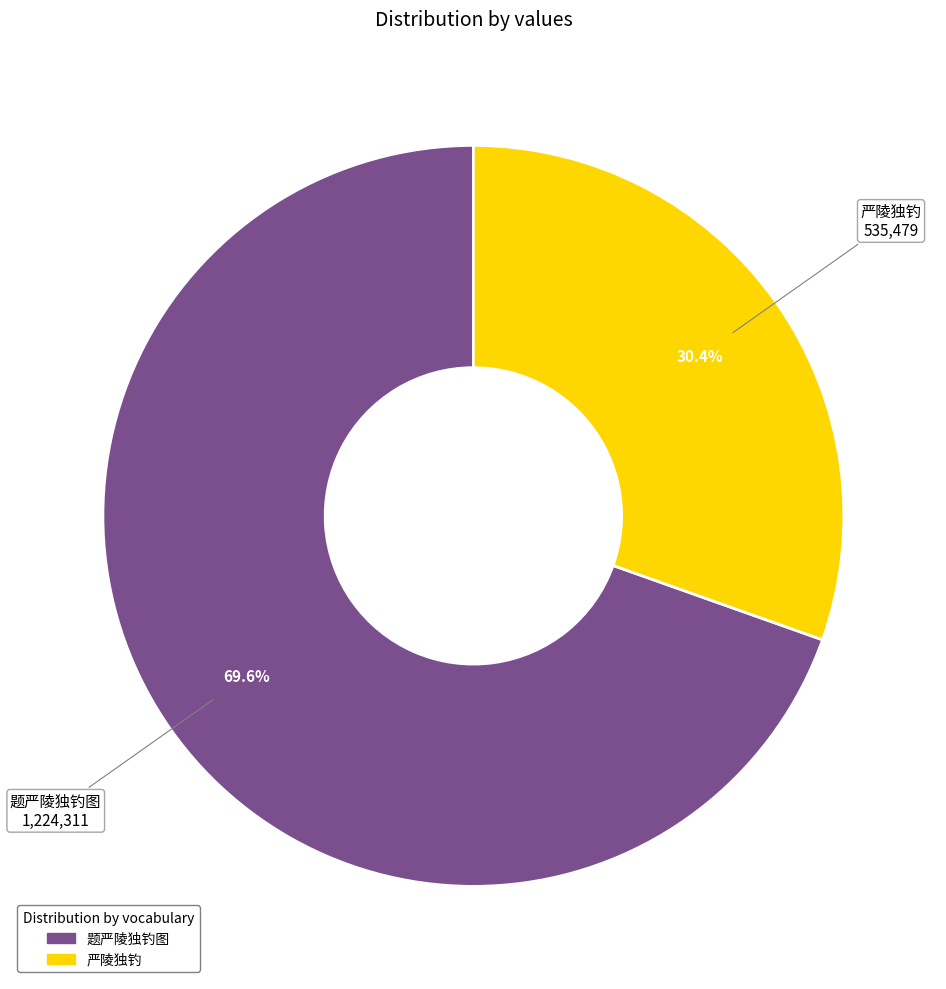

What percentage do 严陵独钓 and 题严陵独钓图 together represent?

100.0%